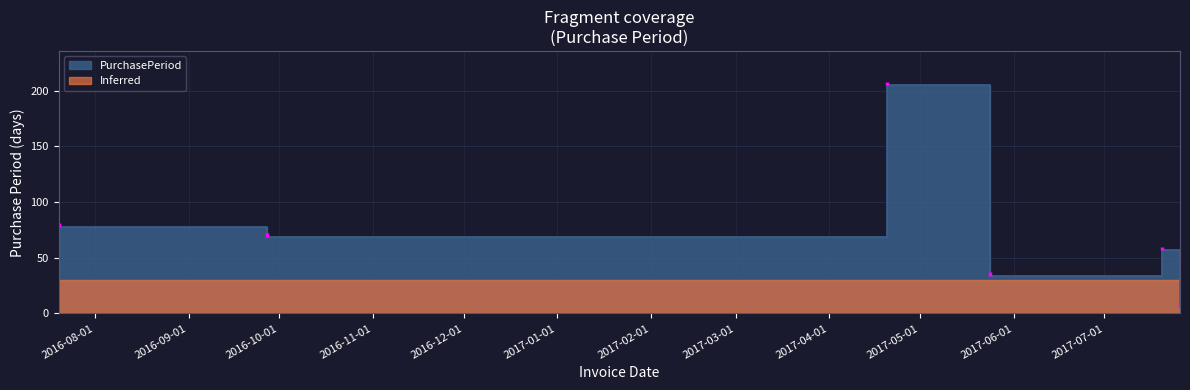

At which category does the chart reach its minimum across all series?

2017-07-26